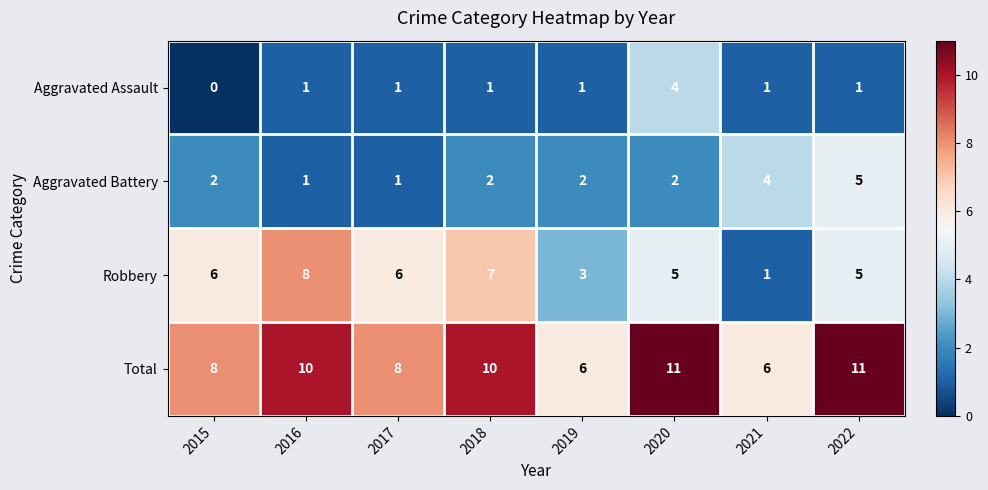

Is it true that Total equals 14 at 2015?

False